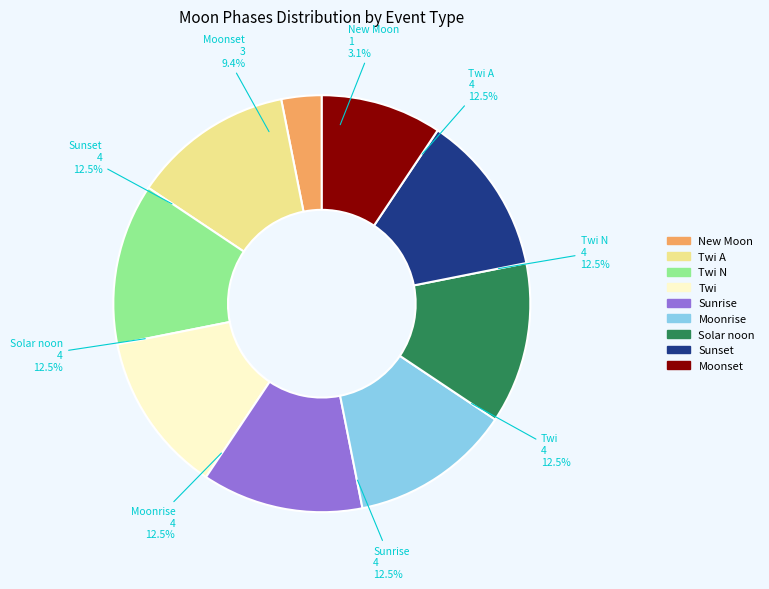

Does New Moon account for over 50% of the chart?

Yes